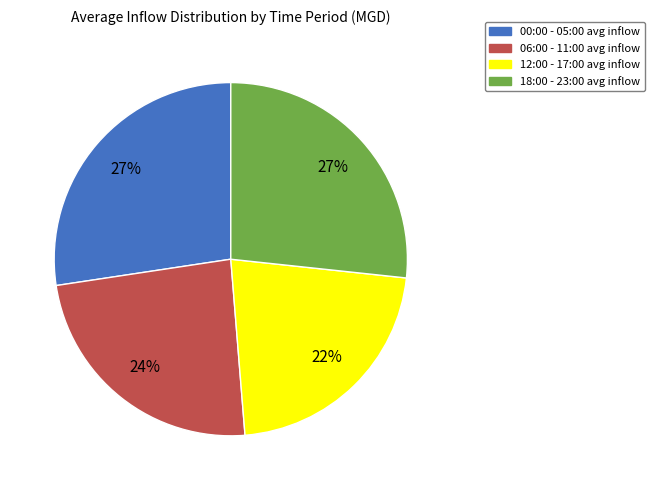

Is the sum of 06:00 - 11:00 avg inflow and 00:00 - 05:00 avg inflow greater than half?

Yes